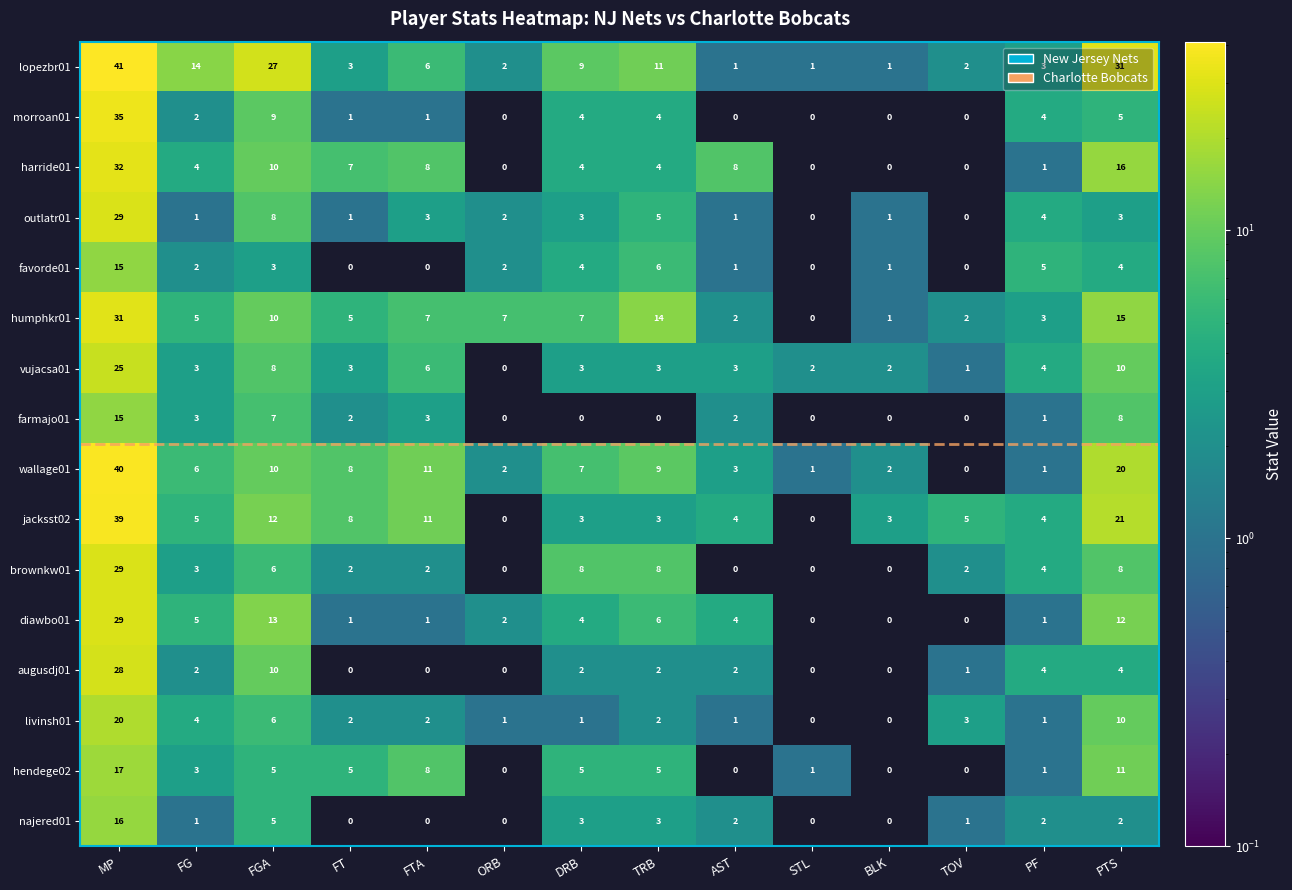

What is the difference between the highest and lowest values at FG?

13